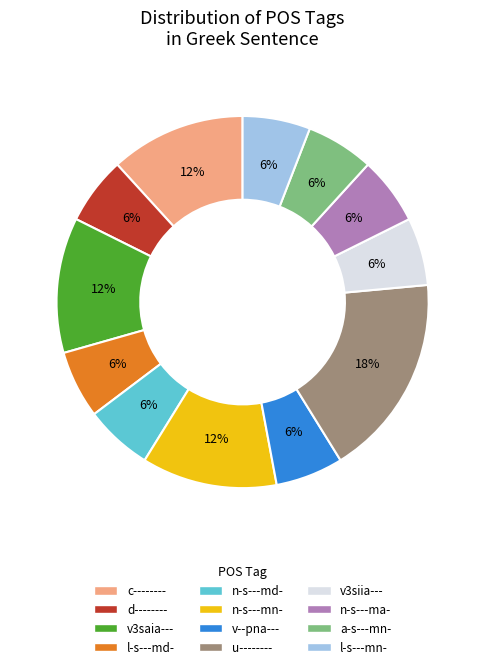

Is there any slice that represents more than half of the pie?

No